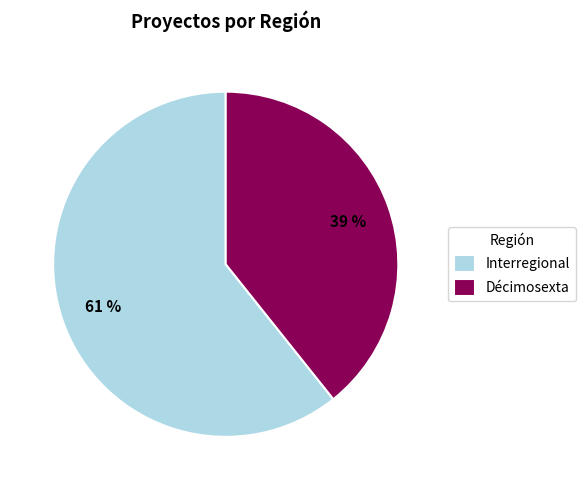

Is the sum of Décimosexta and Interregional greater than half?

Yes